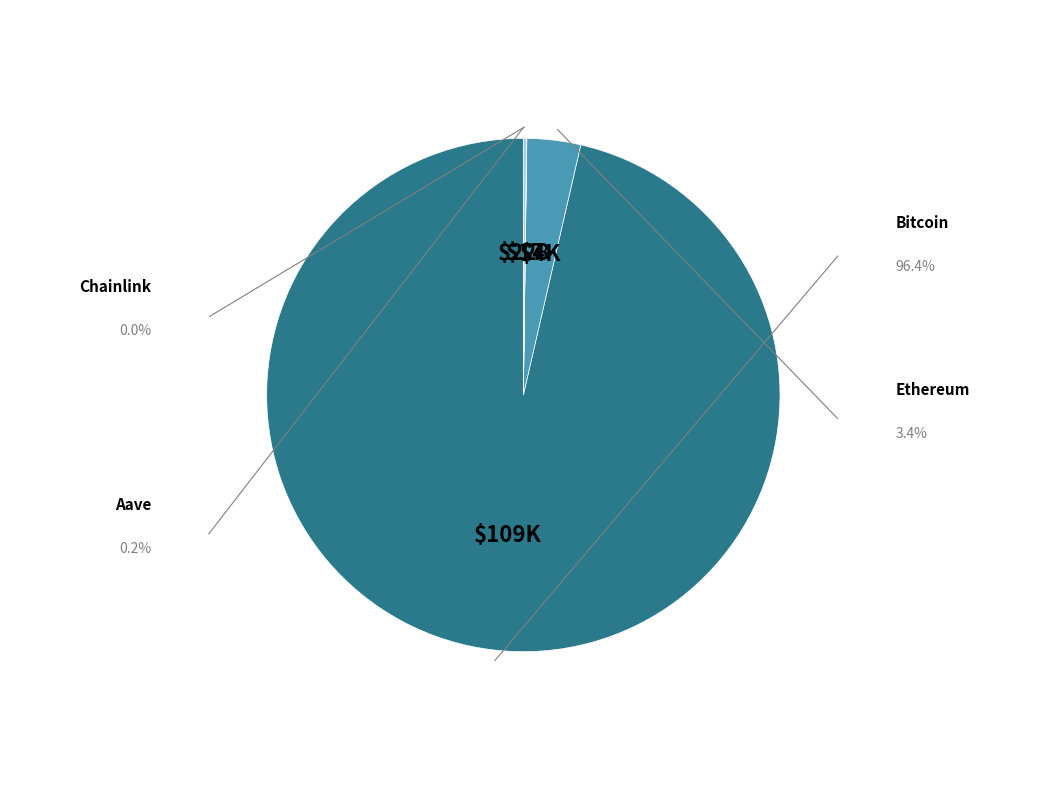

Which category has the biggest portion of the pie?

Bitcoin